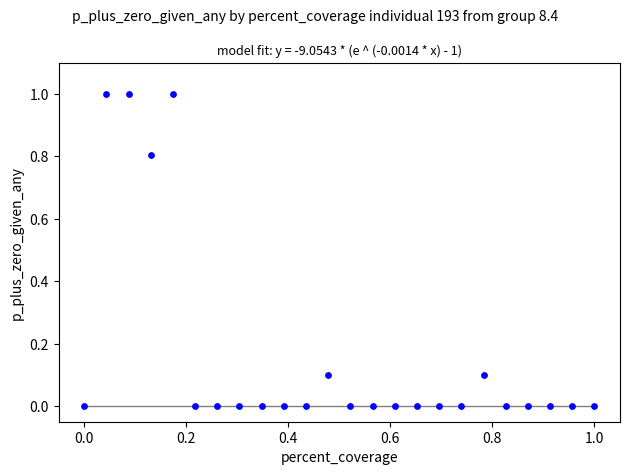

What is the range of Y values (max minus min)?

1.0